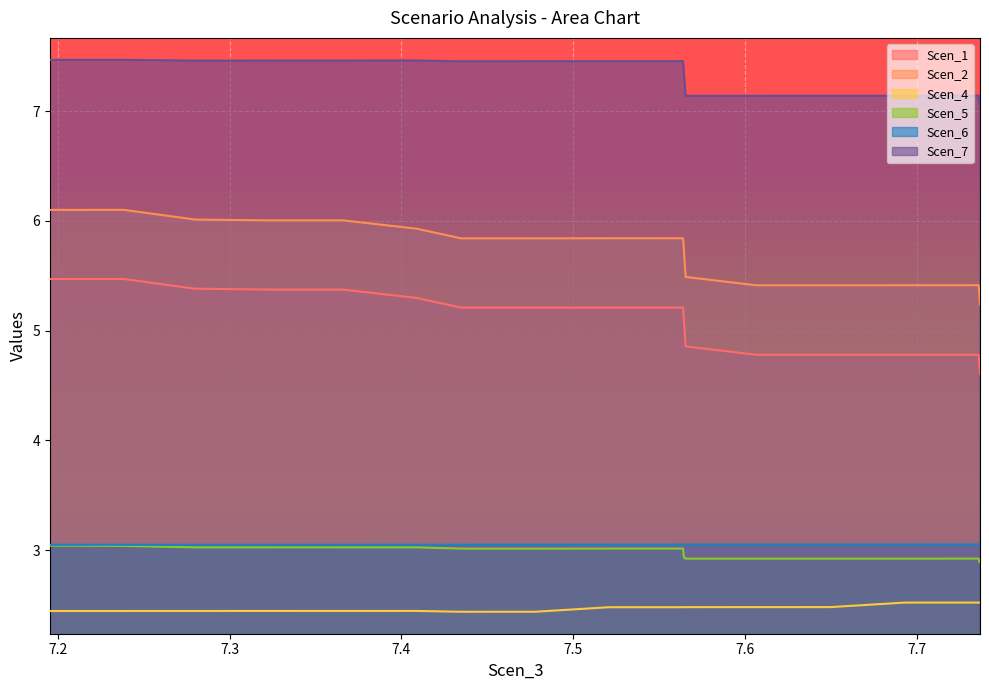

Which series has the widest spread of values?

Scen_1